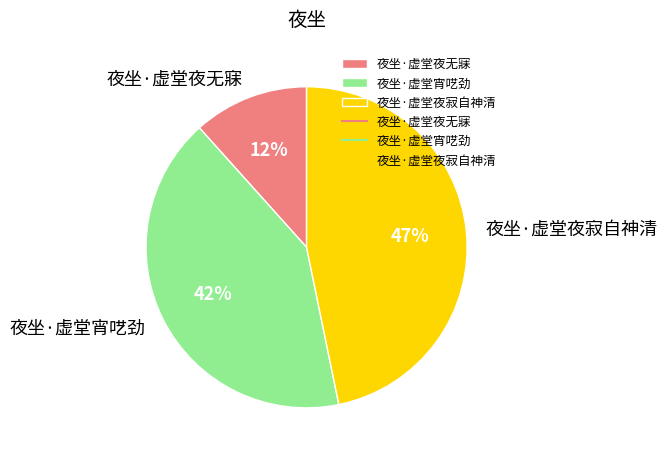

How many segments does this pie chart have?

3